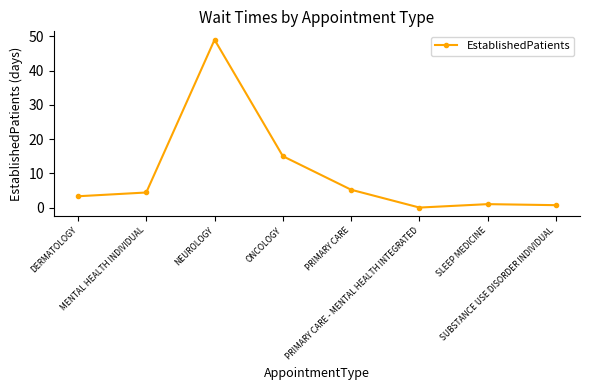

True or false: the data shows 15.0 at ONCOLOGY.

True